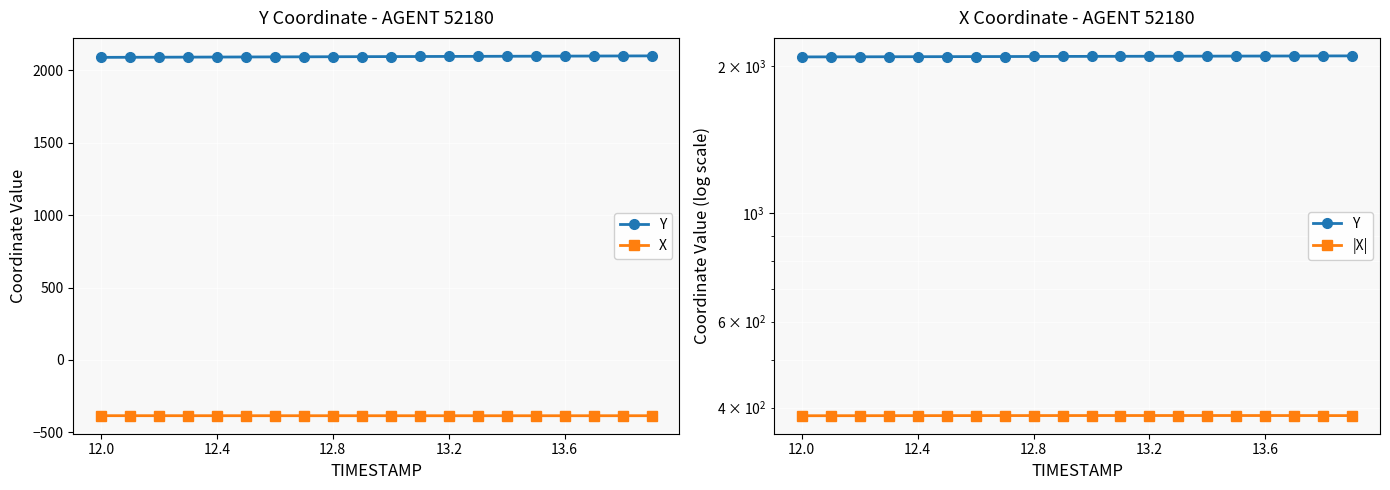

True or false: |X| has more than 2 interior local peaks.

False